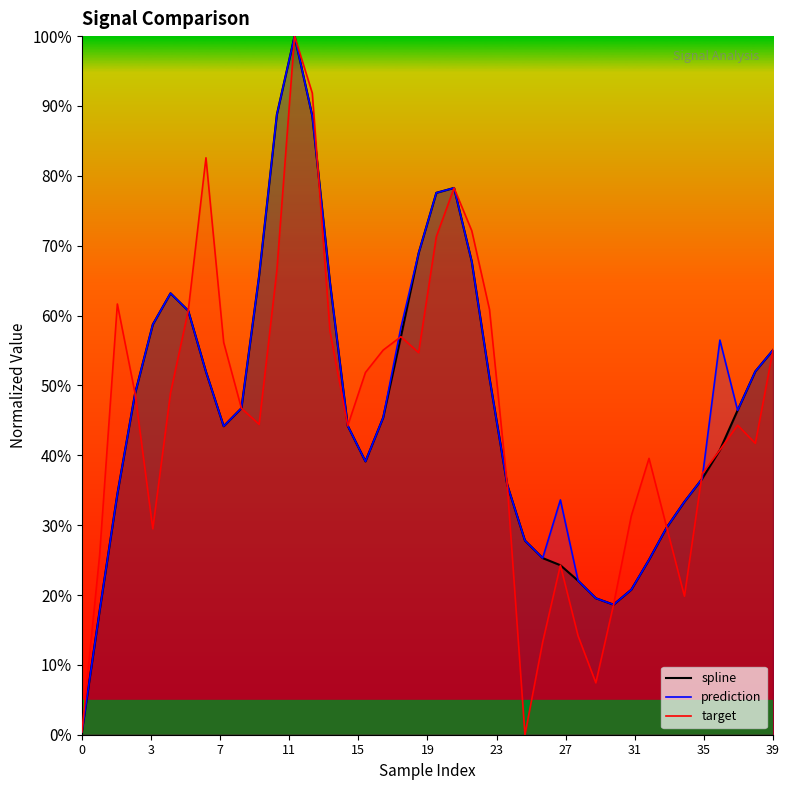

Does the chart display data point markers on the line(s)?

No